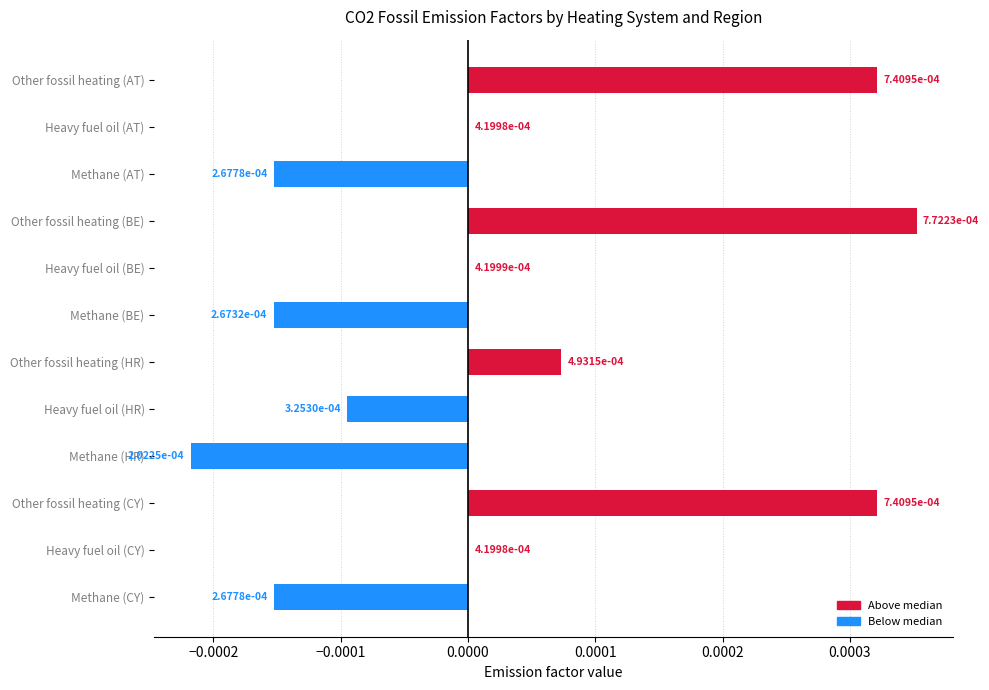

At which category does the chart reach its peak across all series?

Other fossil heating (BE)